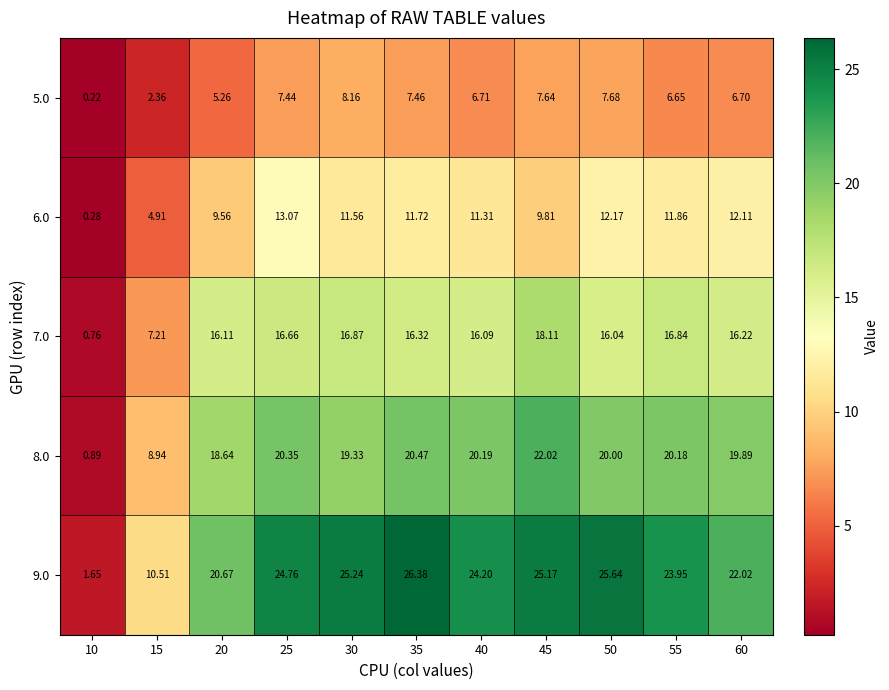

Count the number of data series in this chart.

5